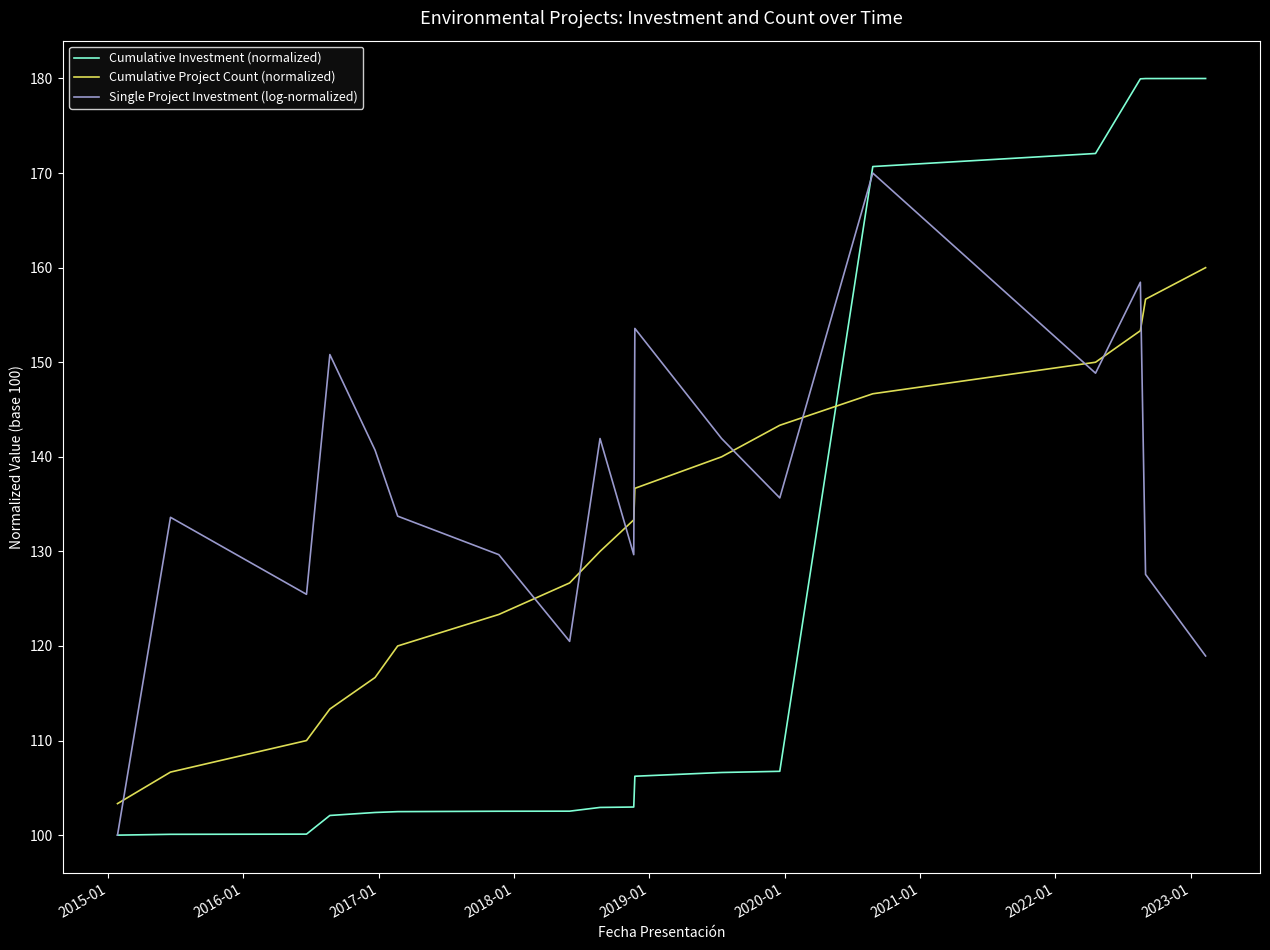

True or false: Single Project Investment (log-normalized) has more than 2 points higher than both neighbors.

True